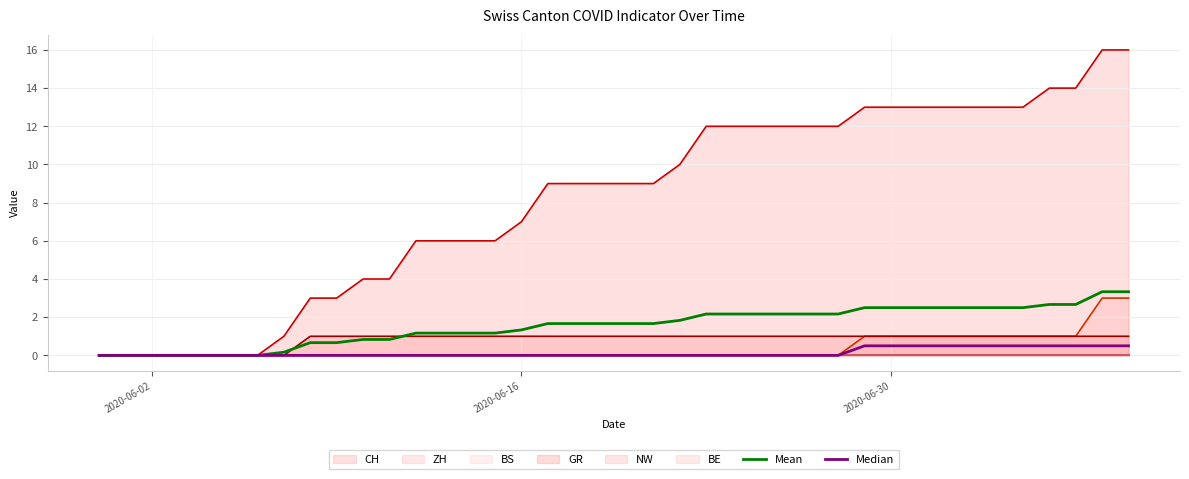

What is the total value across all series at 2020-06-09?

4